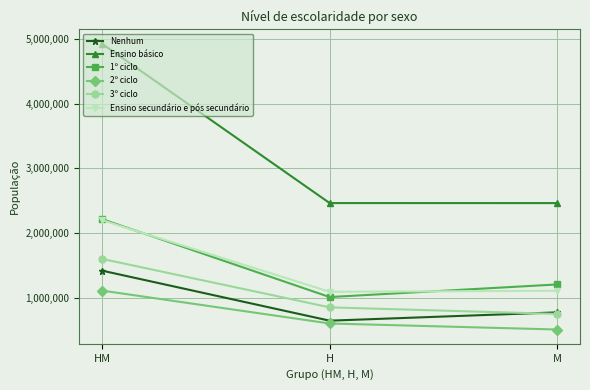

True or false: Nenhum has a value of 2493905 at HM.

False